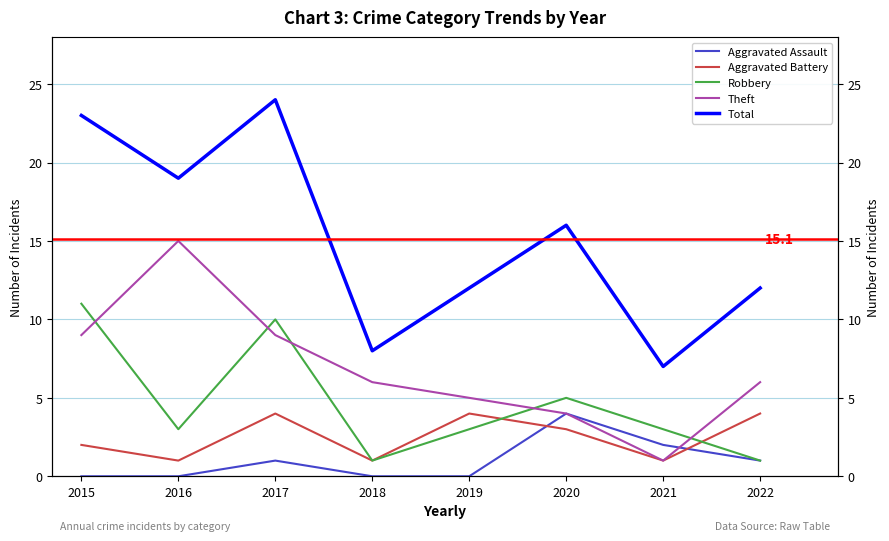

List the series in order of their peak value, highest first.

Total, Theft, Robbery, Aggravated Assault, Aggravated Battery